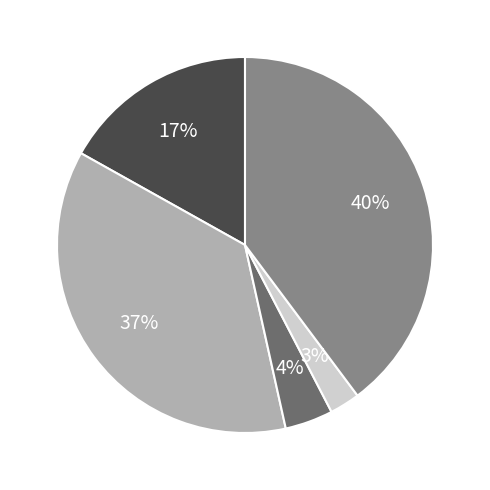

Does any single category account for the majority?

No